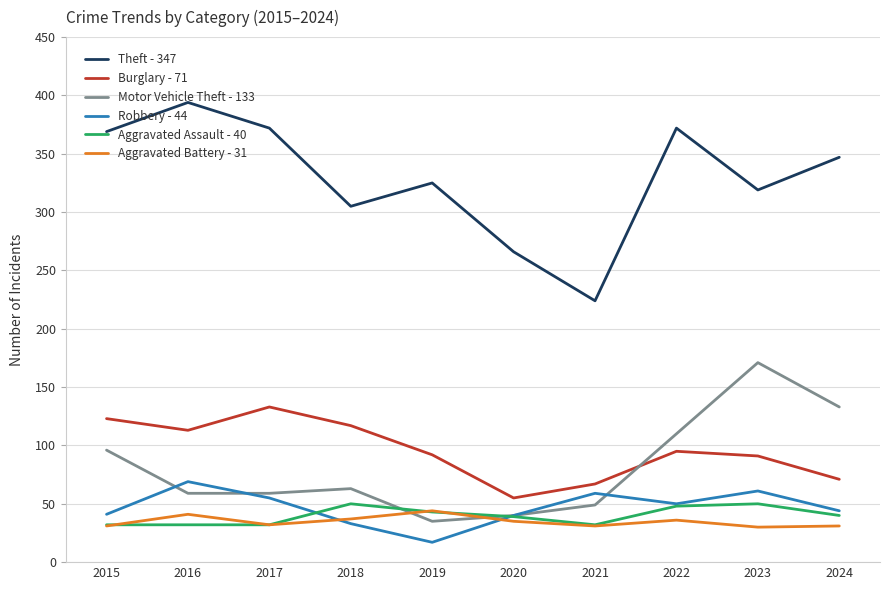

What is the maximum value for Motor Vehicle Theft - 133?

171